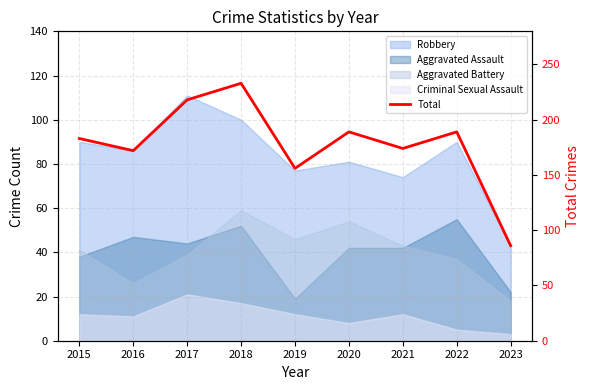

How many interior local peaks (higher than both neighbors) does the data have?

3